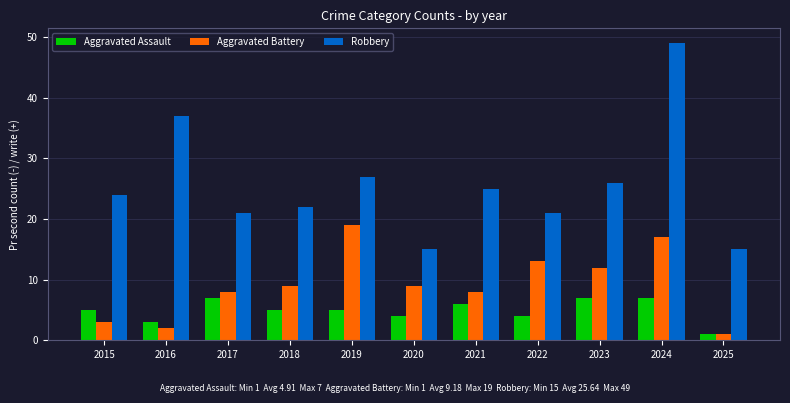

Which series has the widest spread of values?

Robbery